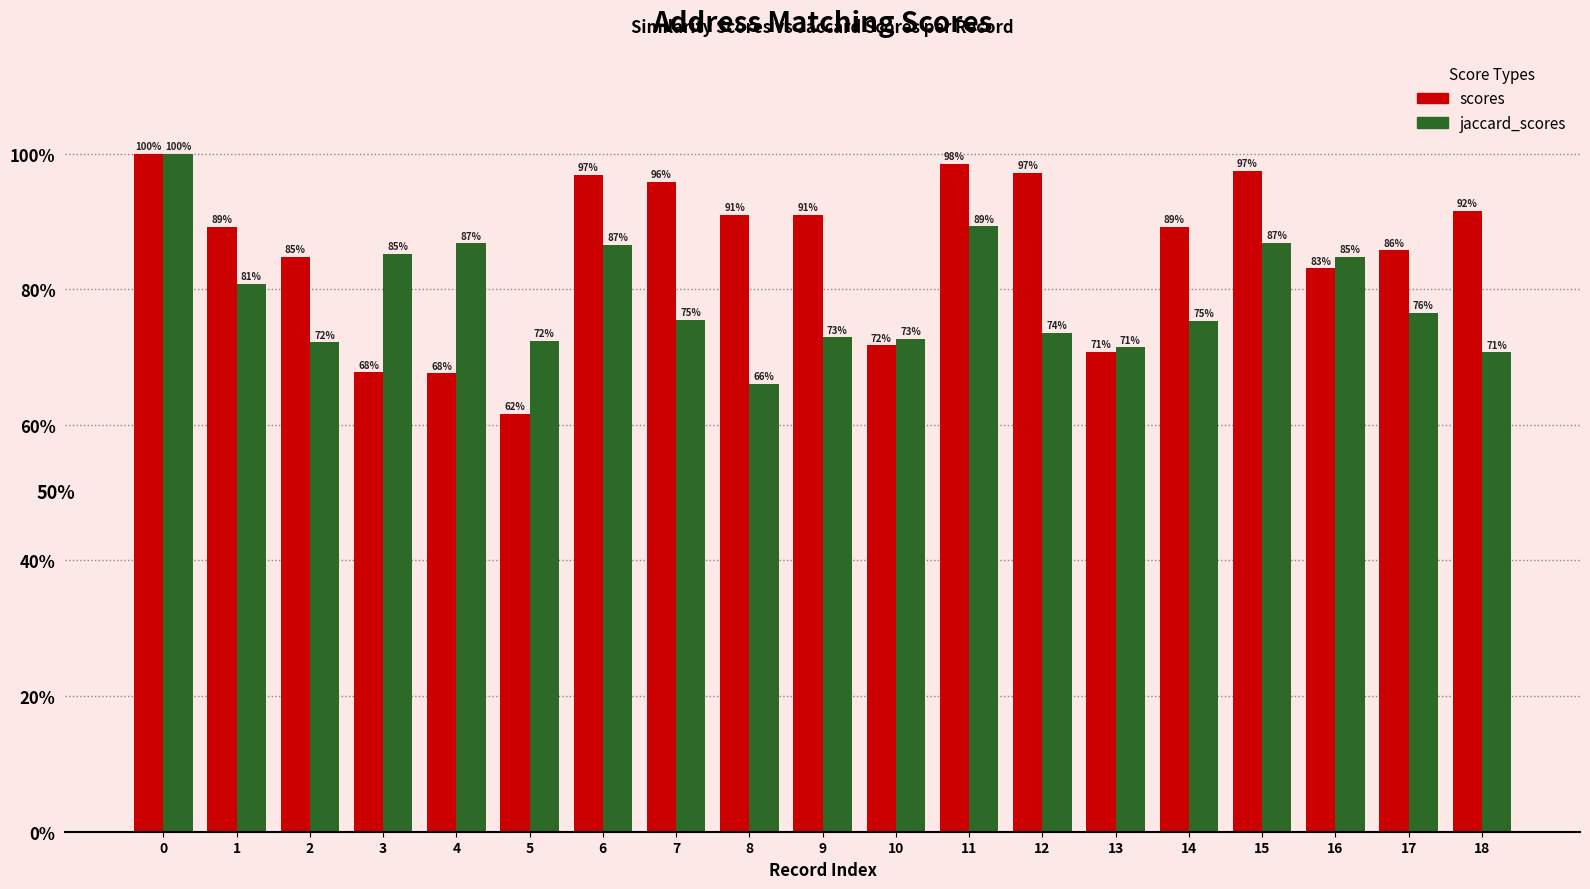

What is the value of the scores bar at the 19th from the left?

91.5